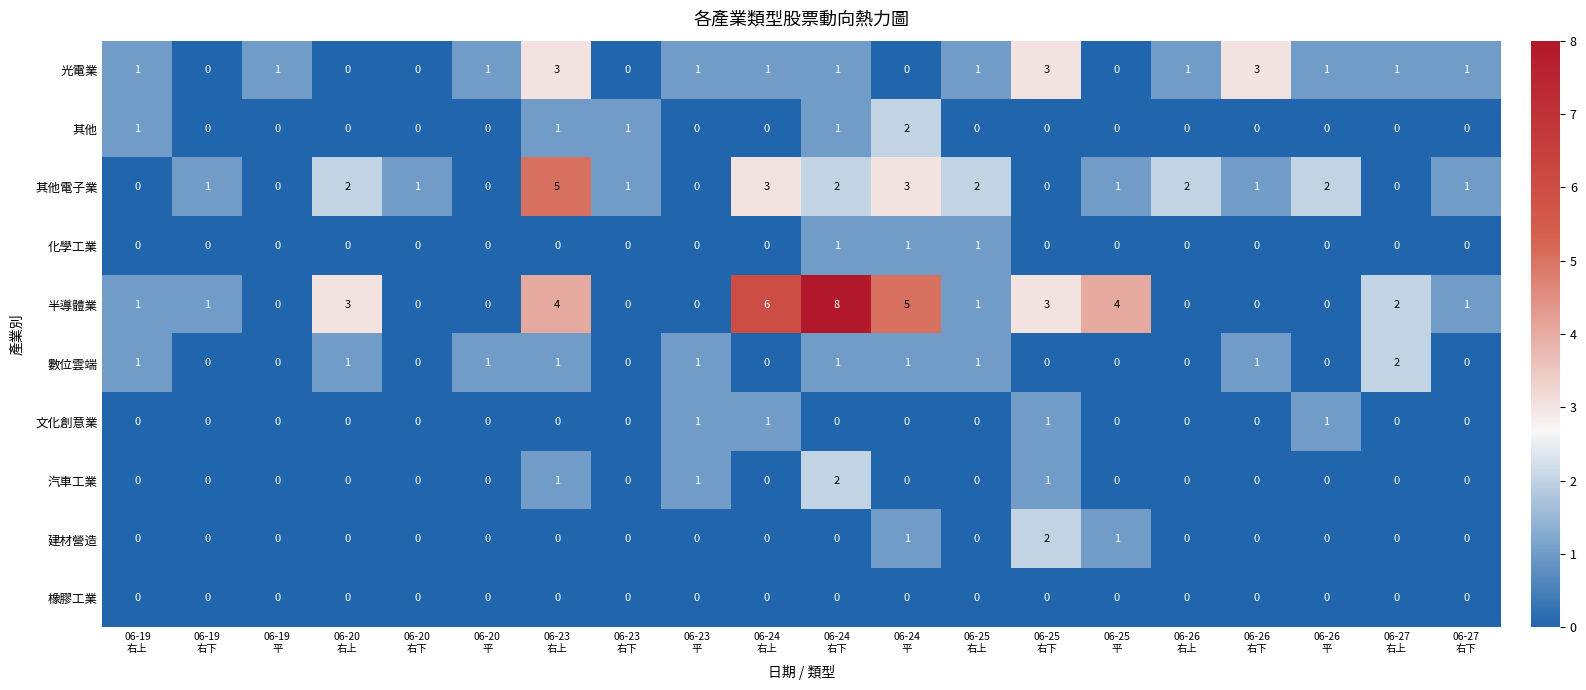

Count the 其他電子業 values in the range 0 to 2.

17